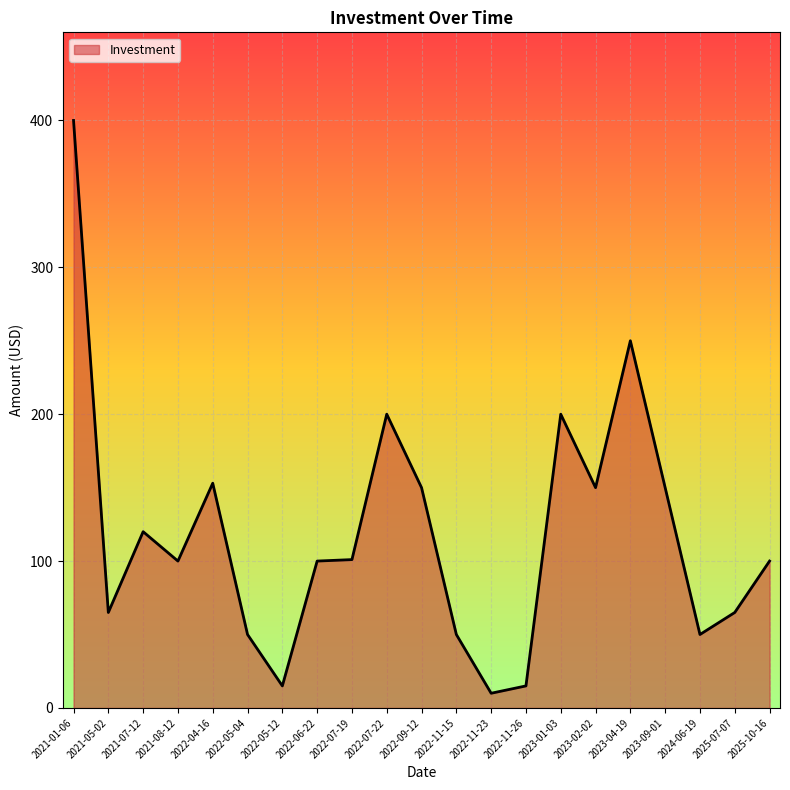

Is it true that the value at 2022-05-12 is 15?

True